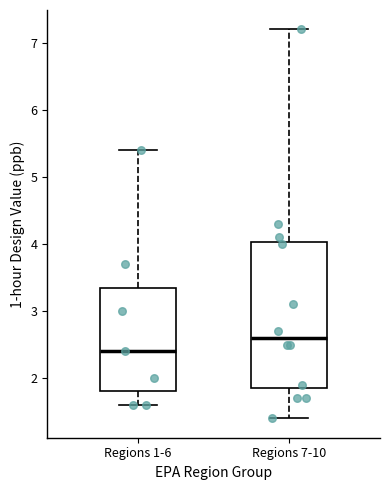

Which box's median line is the highest?

Regions 7-10